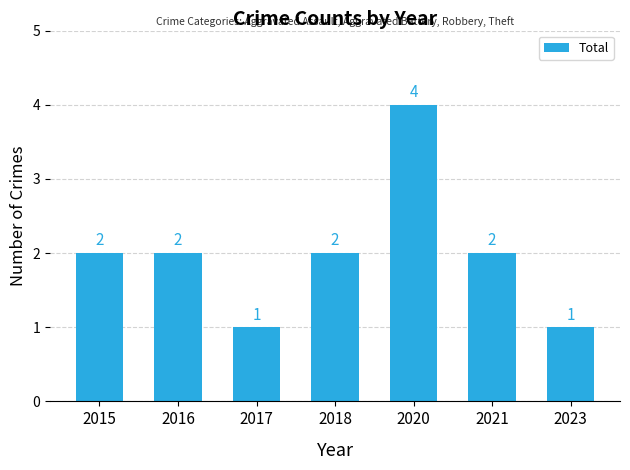

What is the greatest value displayed?

4